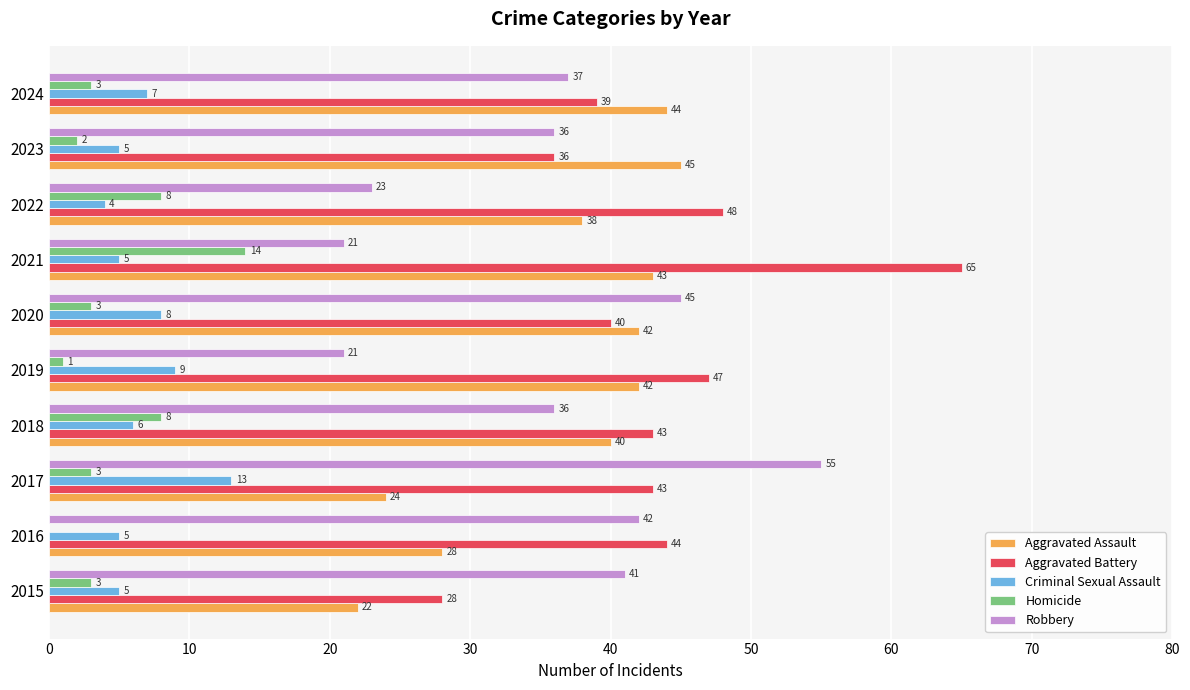

What is the sum of the Aggravated Assault values at 2023 and 2021?

88